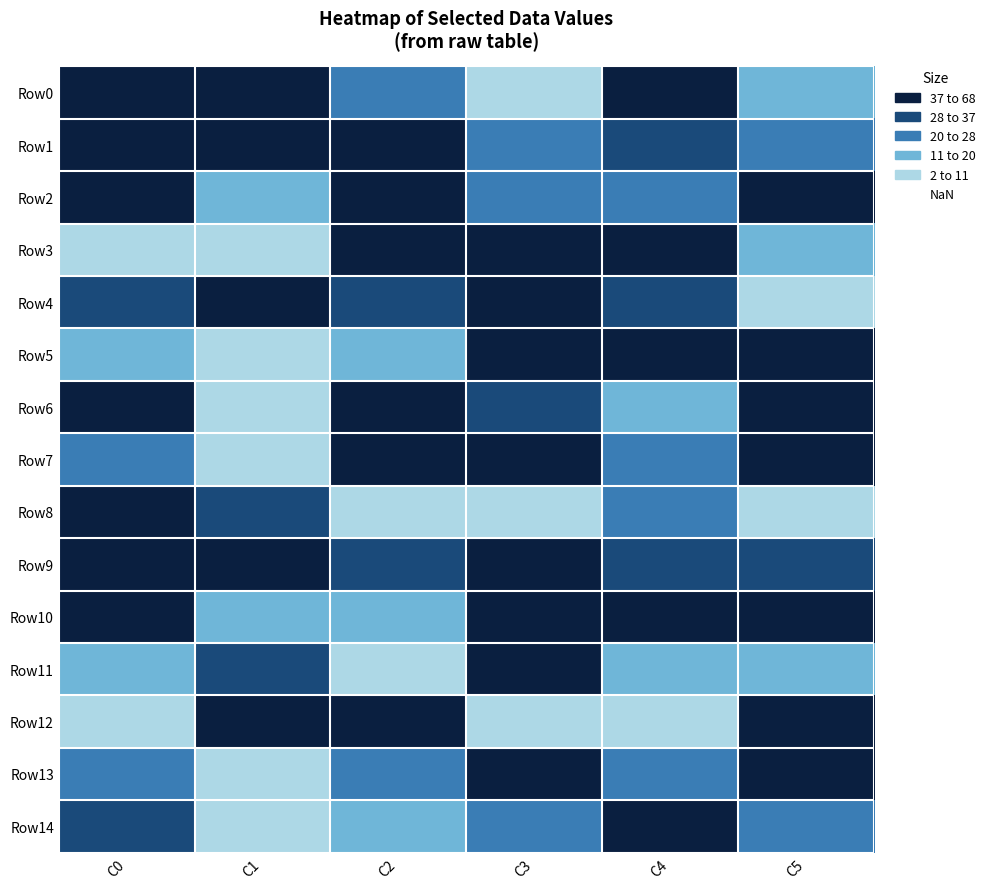

What is the total value across all series at C2?

478